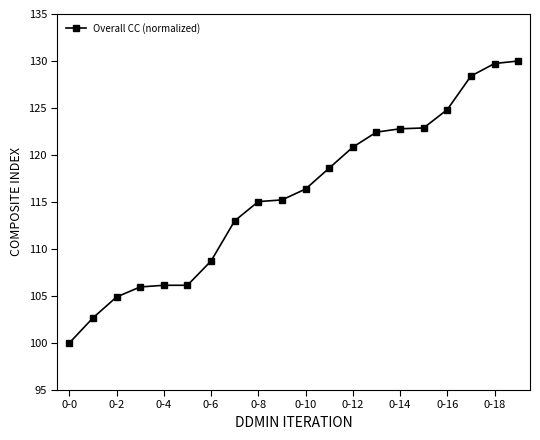

What is the average value?

115.7